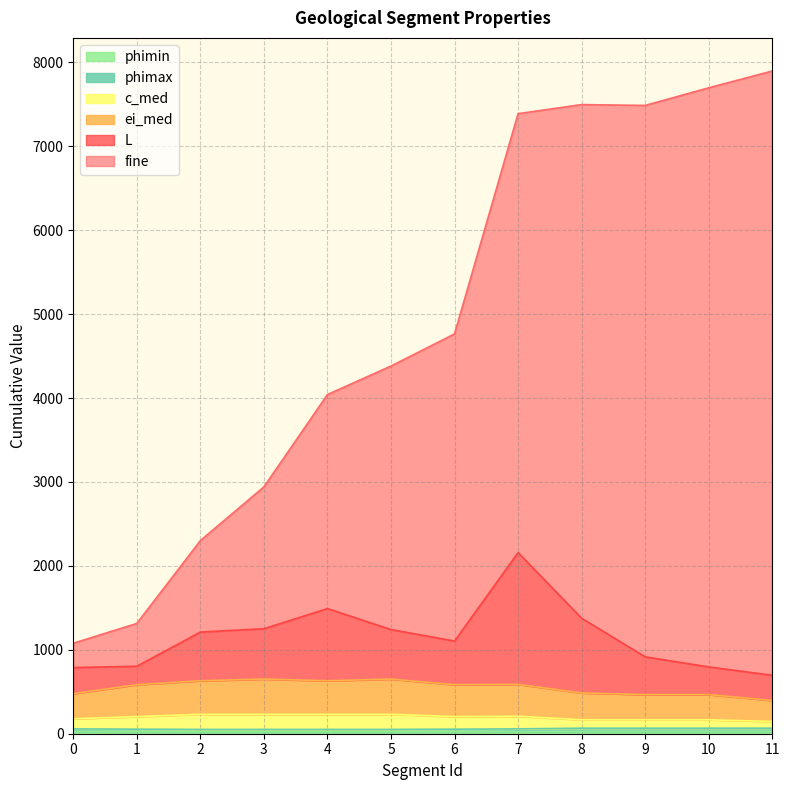

Between 3 and 4, which series saw the biggest shift?

fine